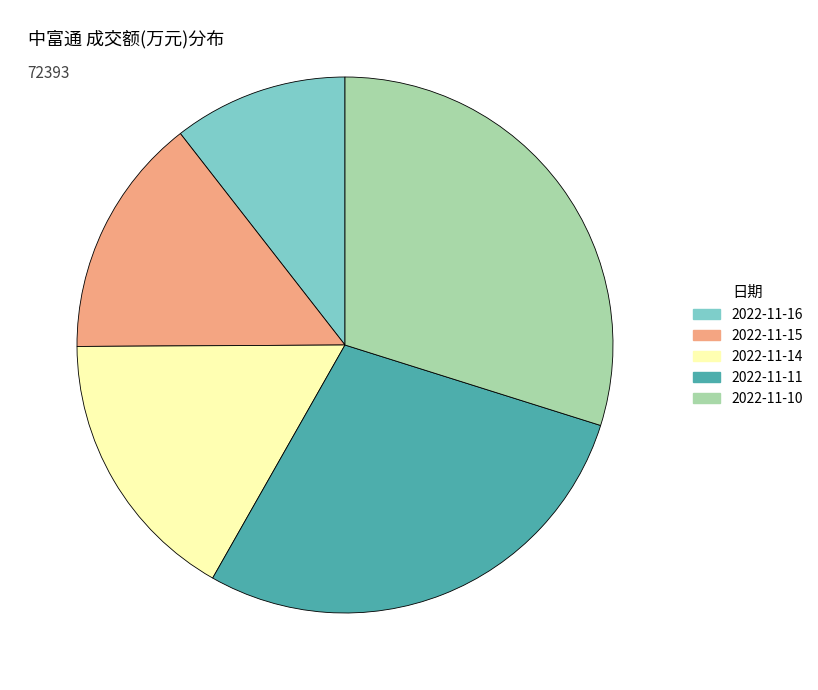

Is there a majority slice in this chart?

No